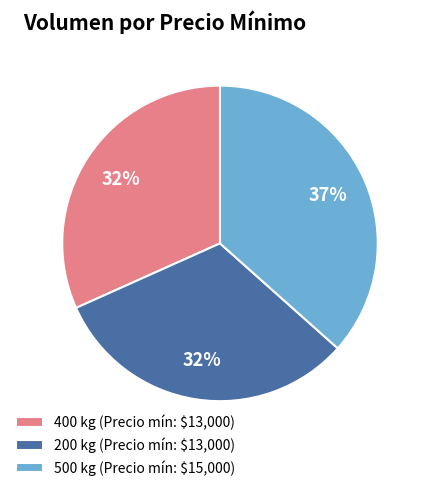

Is it true that 500 is 37% of the pie?

True